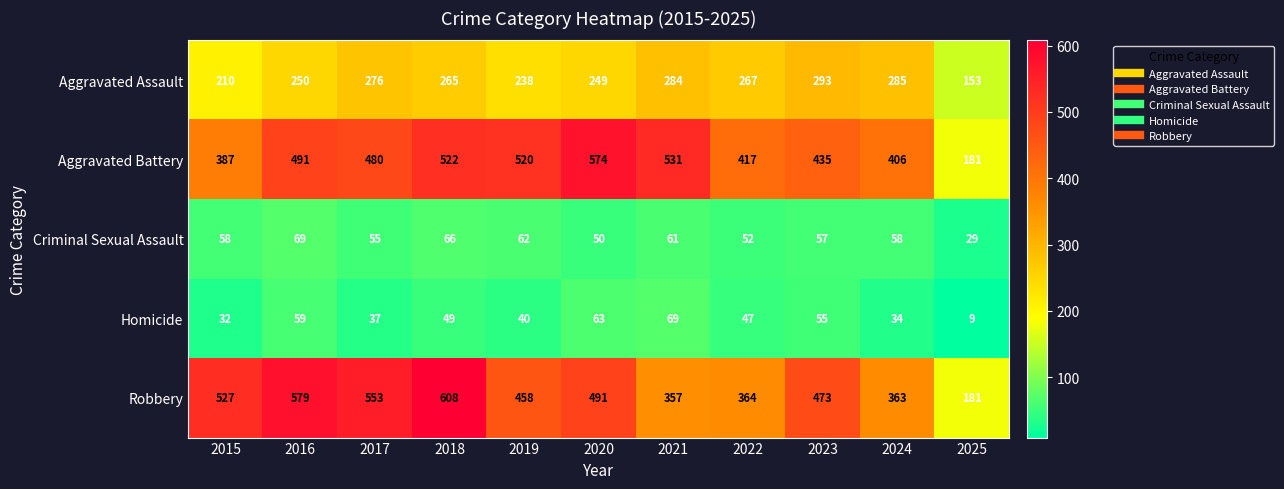

What is the minimum value shown in the chart?

9